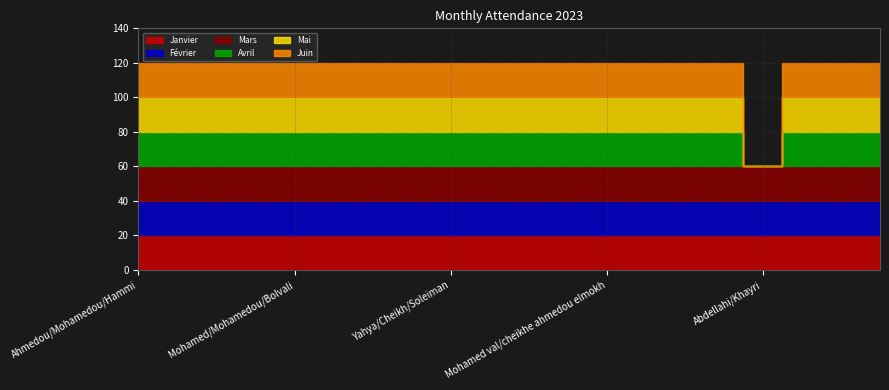

Which category has the lowest value in the Mars series?

Ahmedou/Mohamedou/Hammi